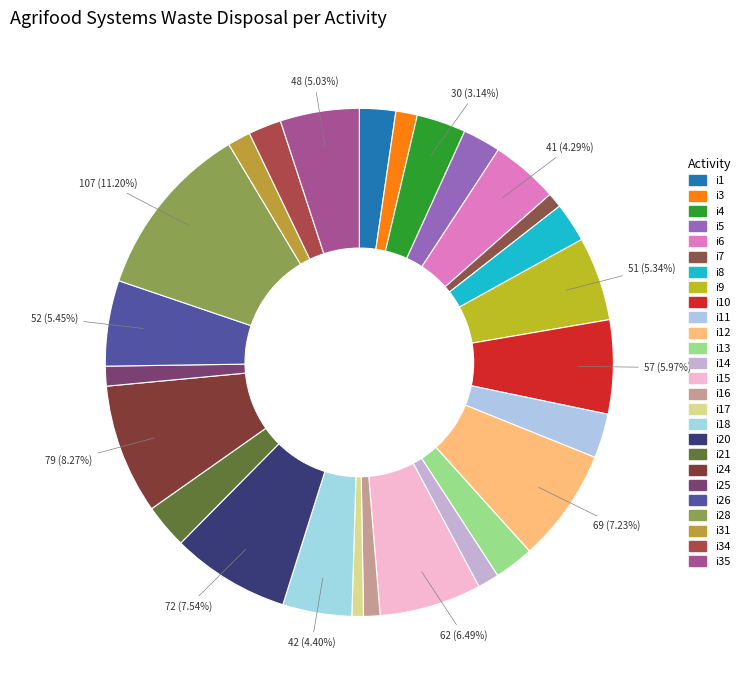

To the nearest percent, what portion does i28 represent?

11%